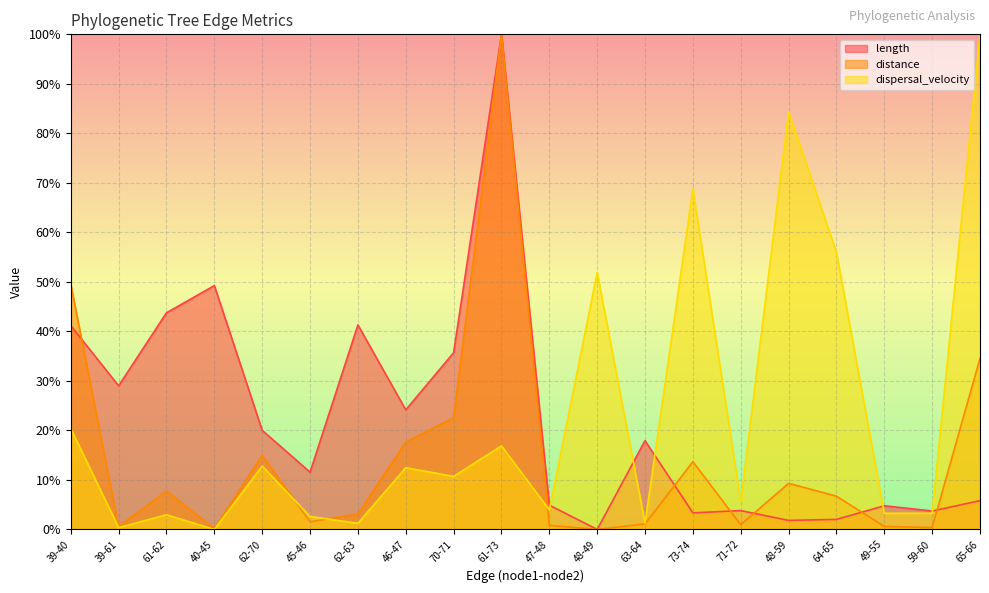

What is the value of the length point at the 15th from the left?

3.8